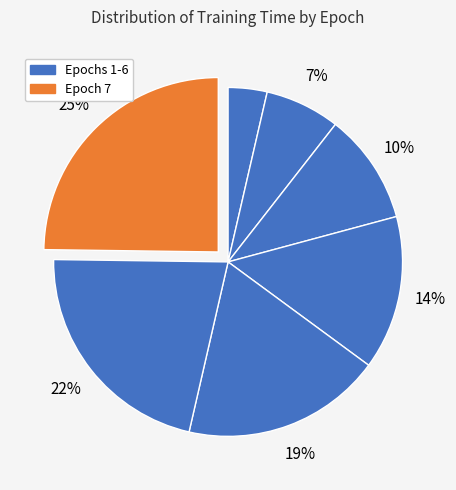

How many segments does this pie chart have?

7